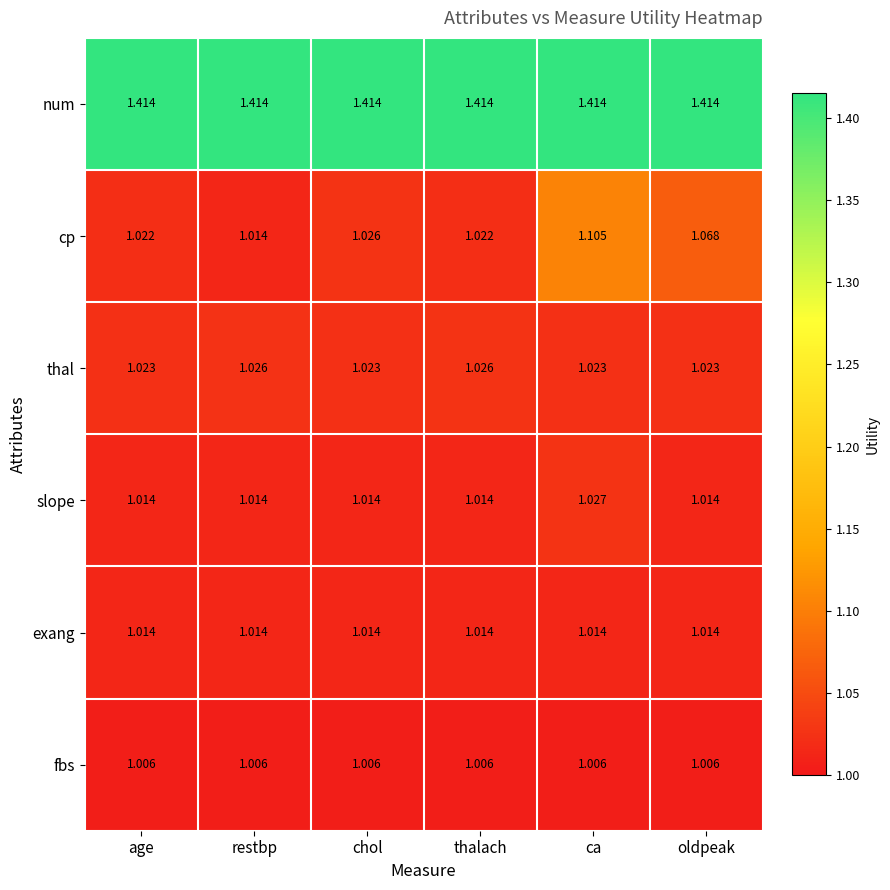

List the series in order of their peak value, lowest first.

fbs, exang, thal, slope, cp, num